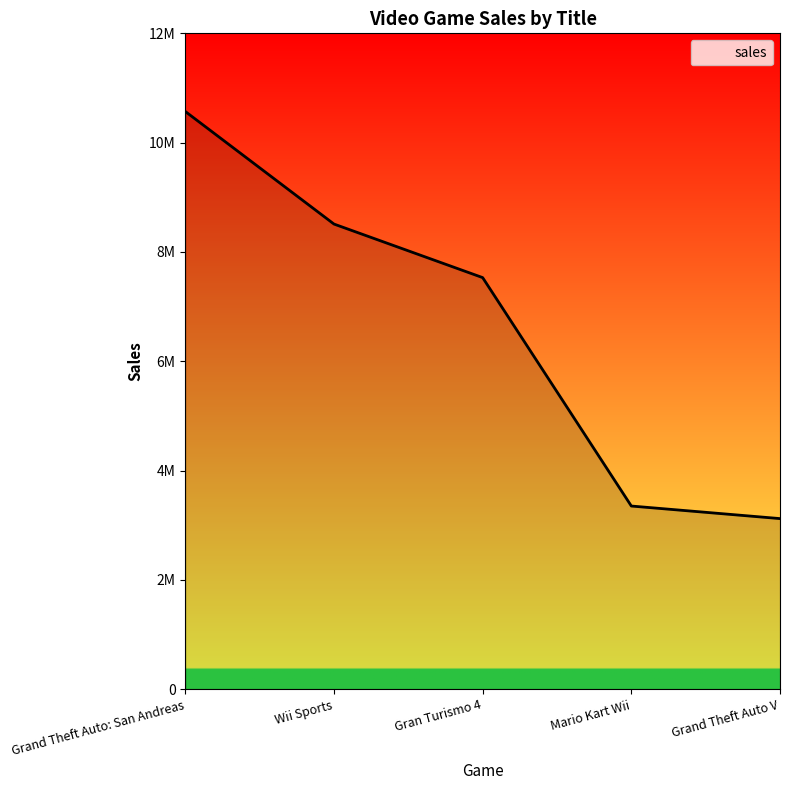

Which has a higher value, Gran Turismo 4 or Wii Sports?

Wii Sports